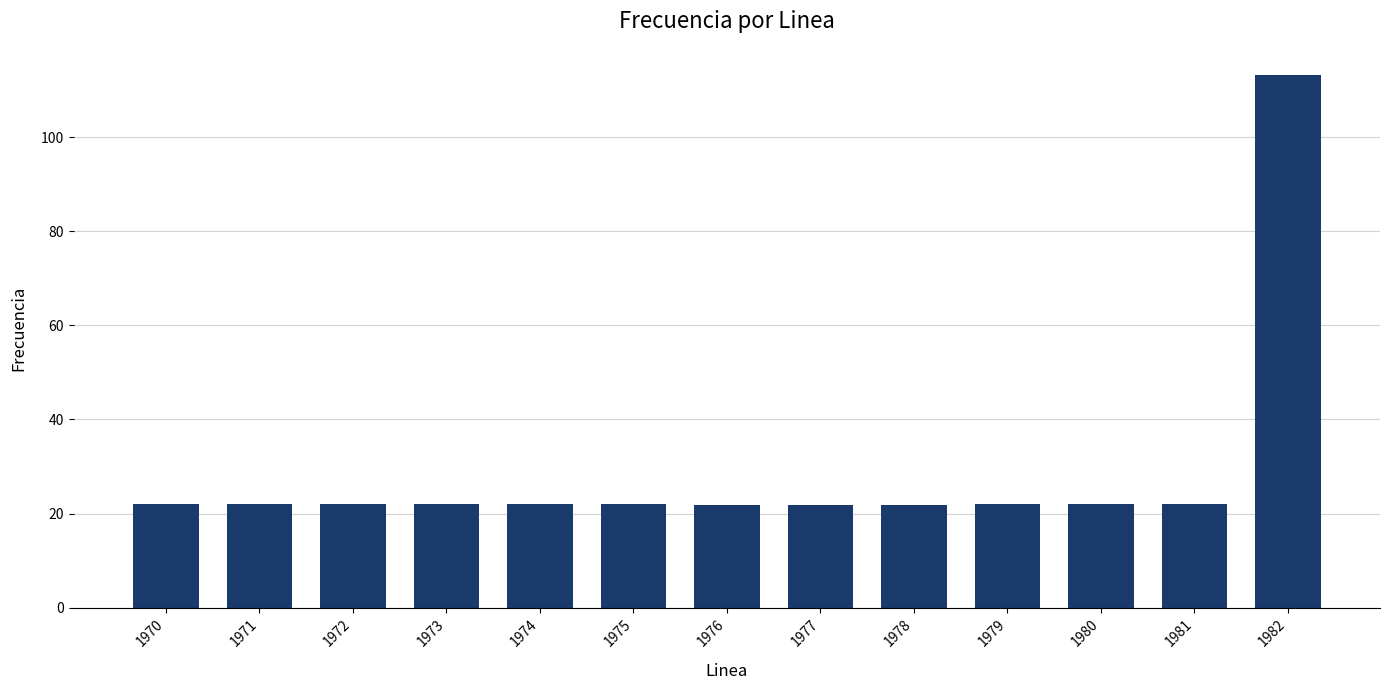

What is the sum of all values?

376.8